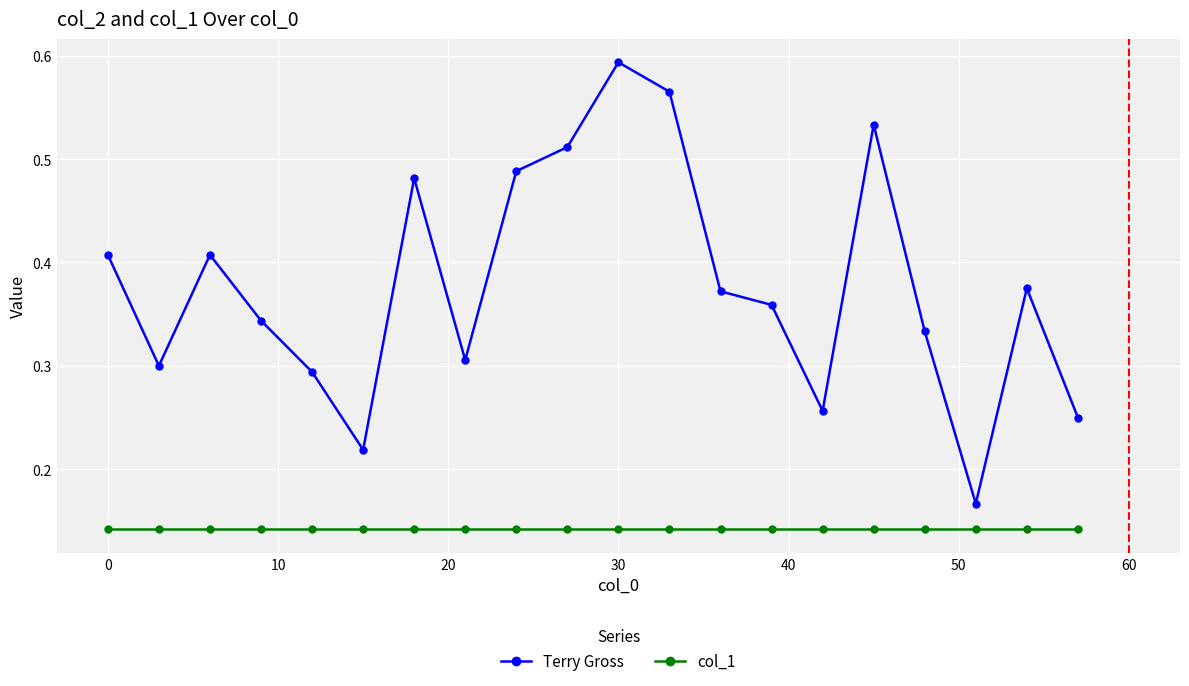

Rank the series by their maximum value, from lowest to highest.

col_1, Terry Gross